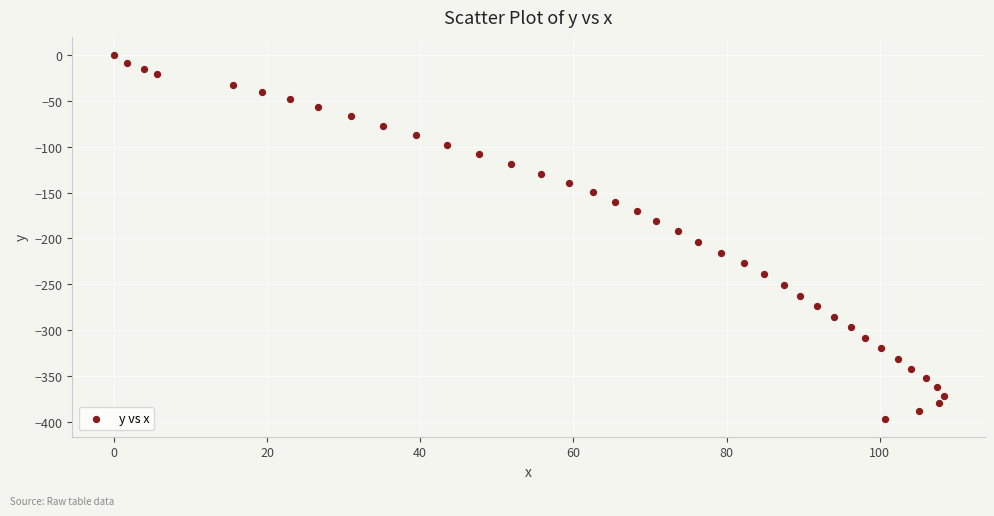

What is the range of X values (max minus min)?

108.3